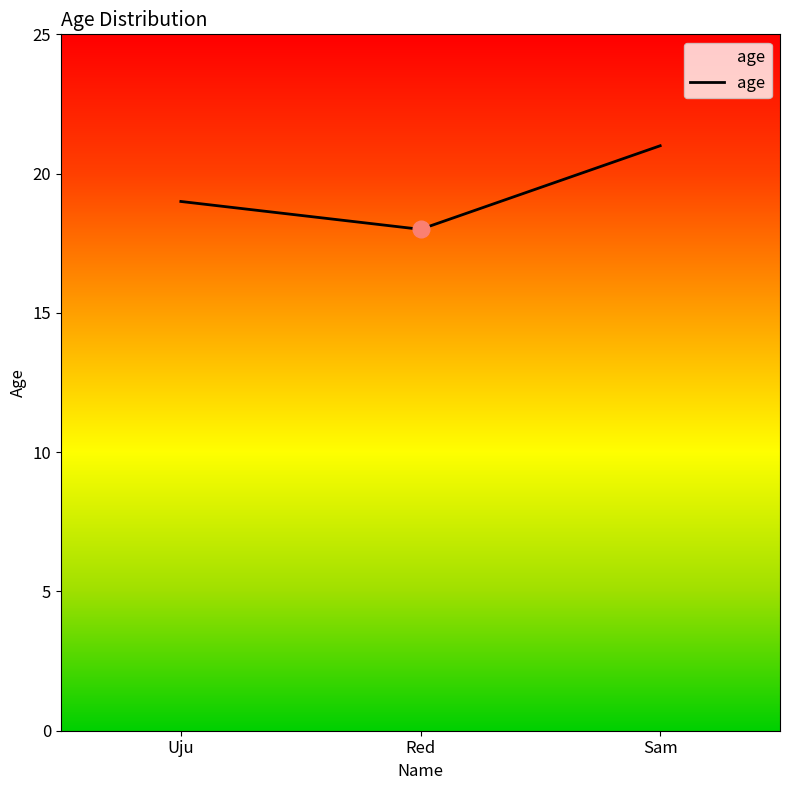

At which label is the value closest to 19?

Uju